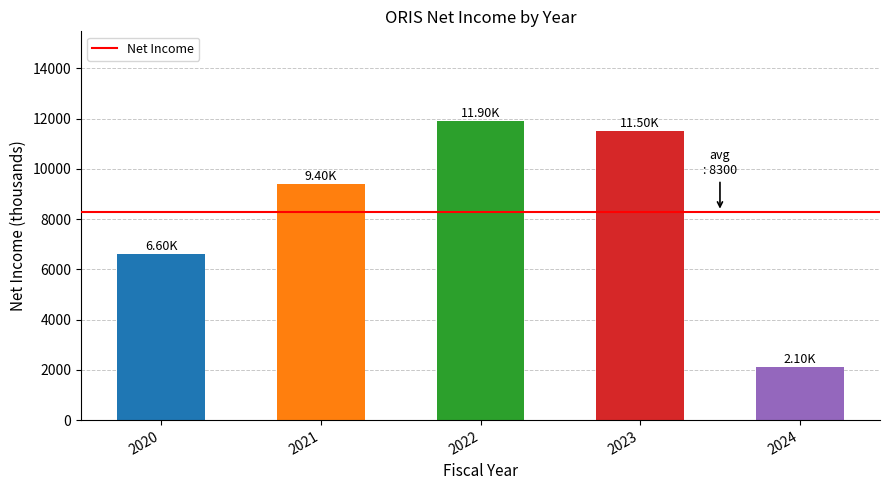

What is the difference between the maximum and minimum values?

9800